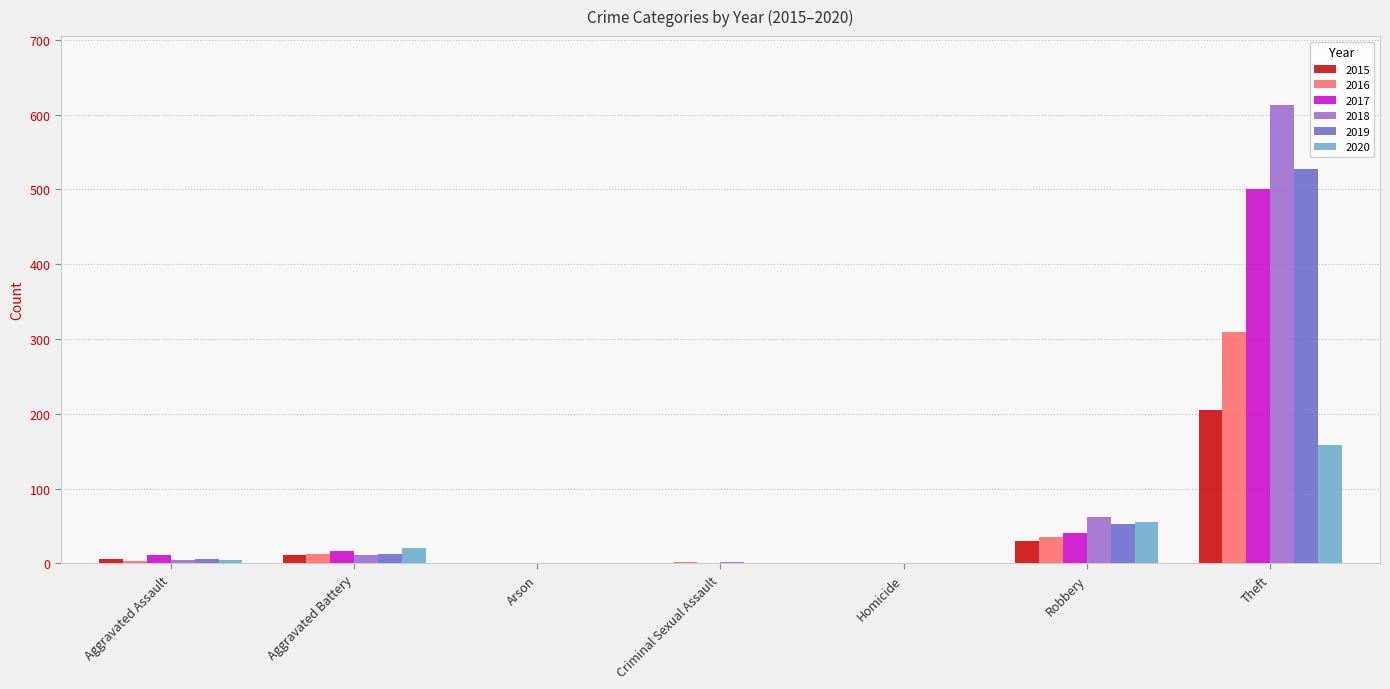

What is the greatest value displayed?

613